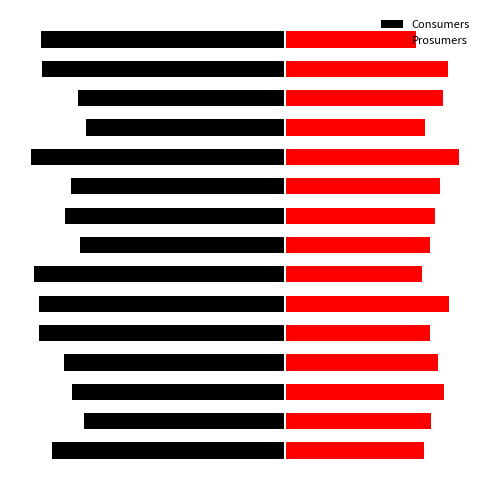

Are the bars grouped side by side (vs. stacked)?

Yes